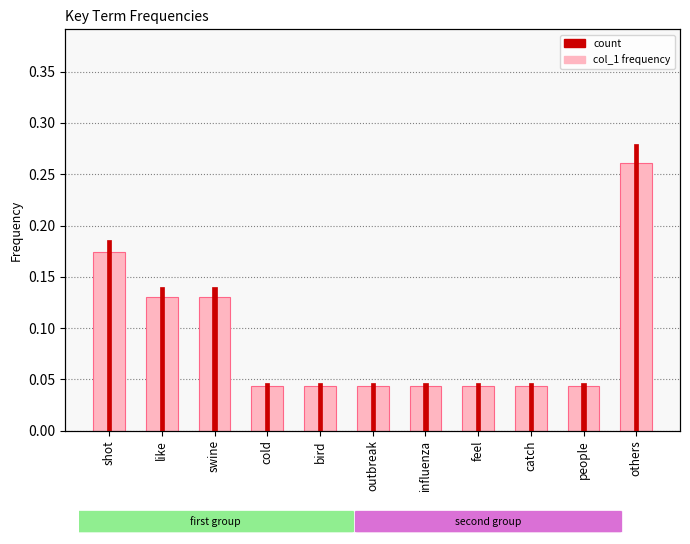

What is the label of the 10th bar from the right?

like